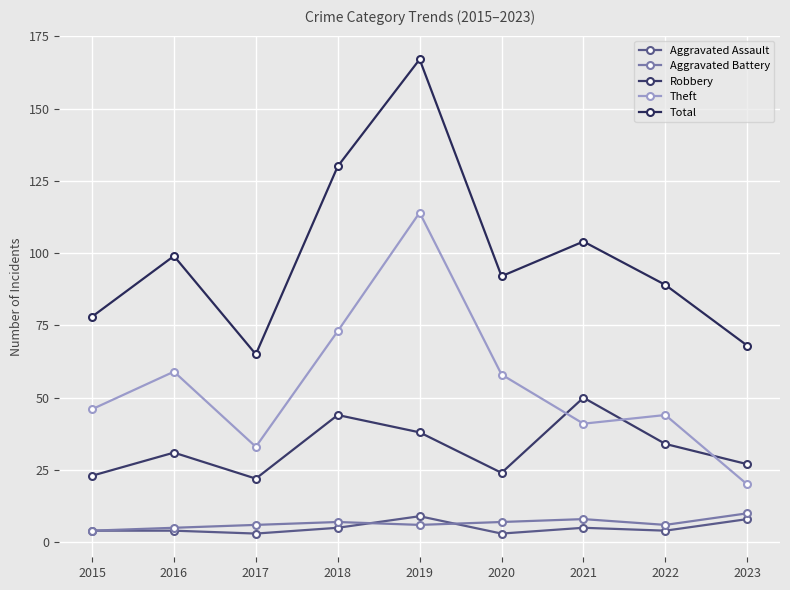

Is the value of Total at 2019 greater than the value of Aggravated Battery at 2022?

Yes